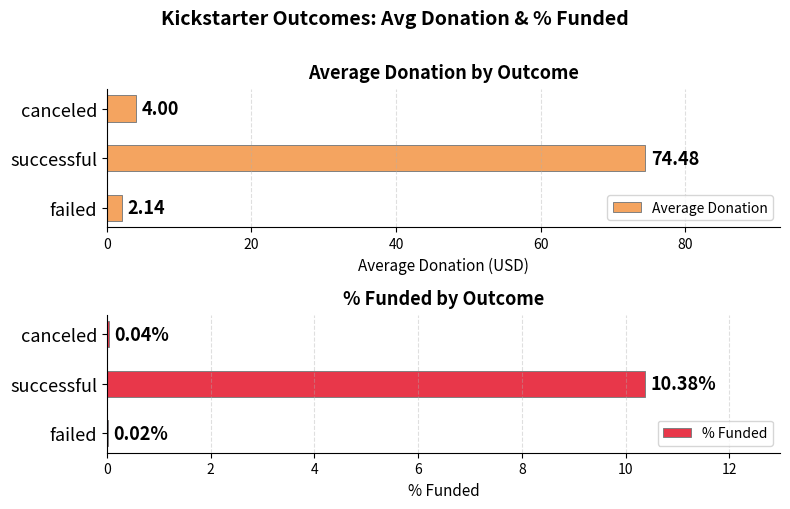

True or false: Average Donation has a value of 106.8 at successful.

False